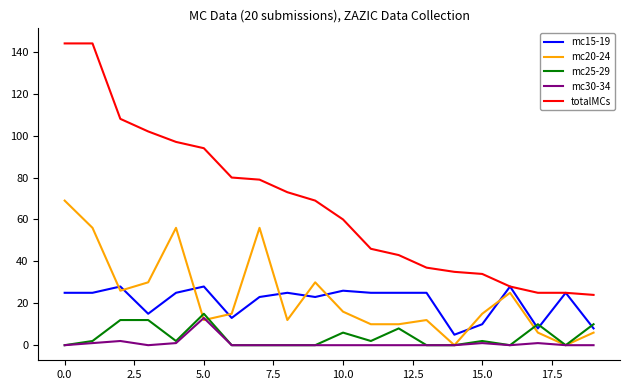

Does the chart display data point markers on the line(s)?

No